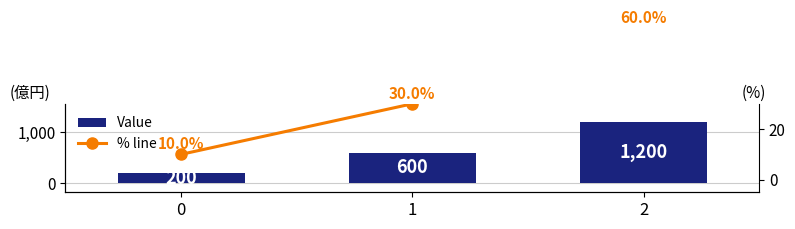

List the series in order of their peak value, highest first.

Value, % line